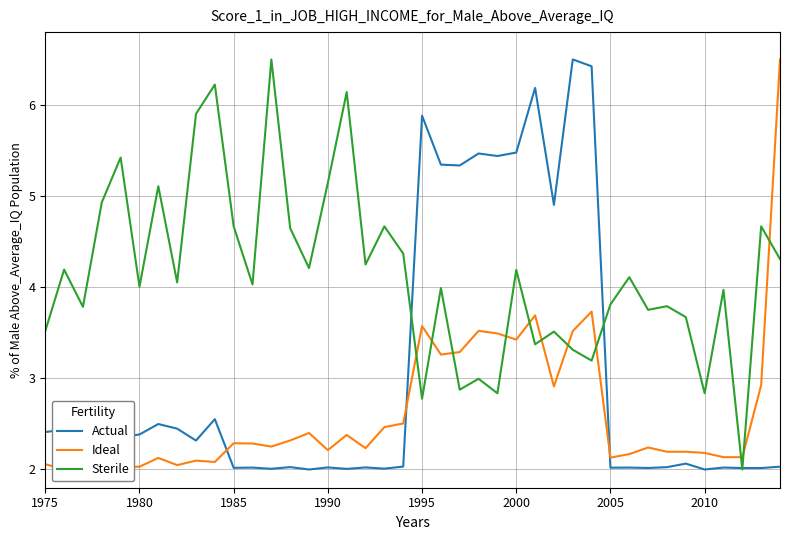

True or false: Sterile and Ideal intersect in this chart.

True